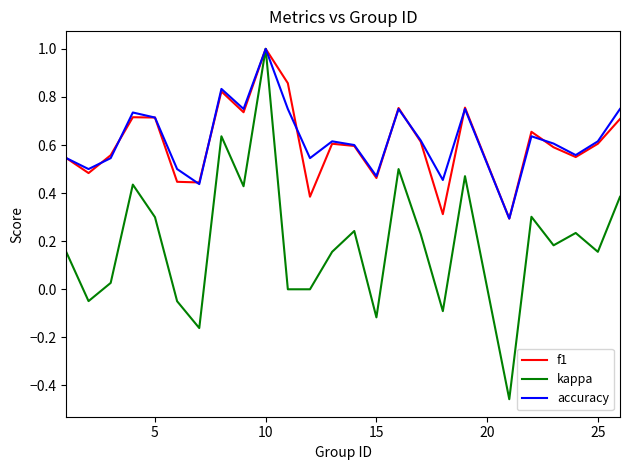

What is the highest value of the f1 series?

1.0